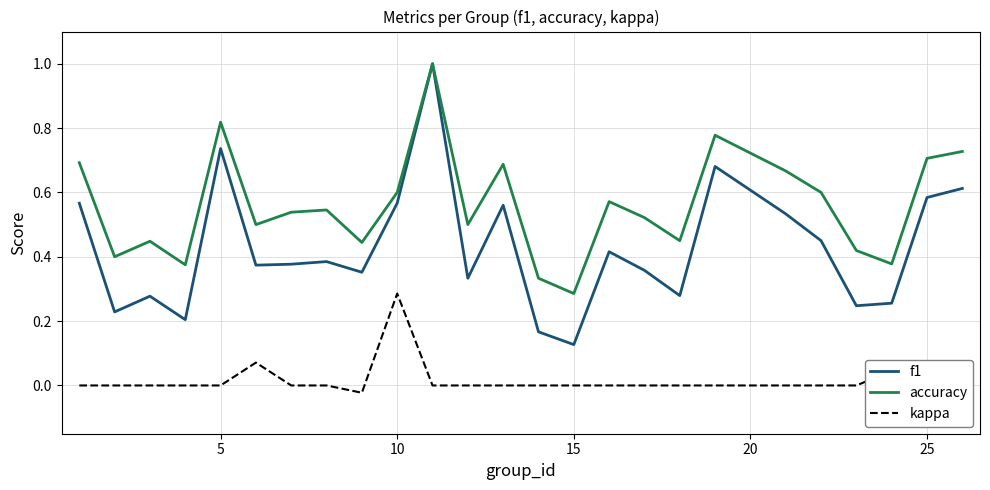

Rank the series by their average value, from lowest to highest.

kappa, f1, accuracy